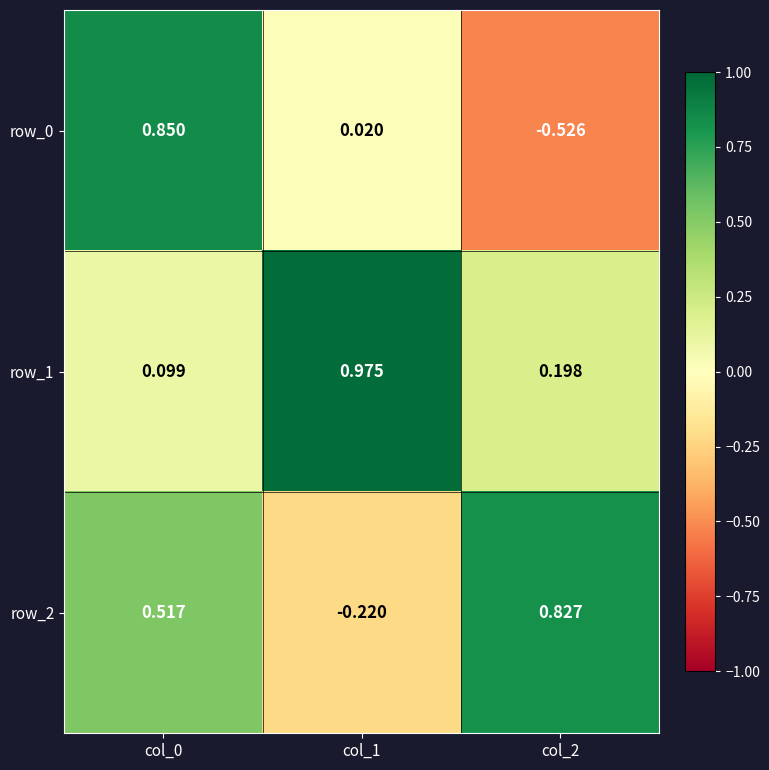

What is the sum of all row_1 values?

1.3